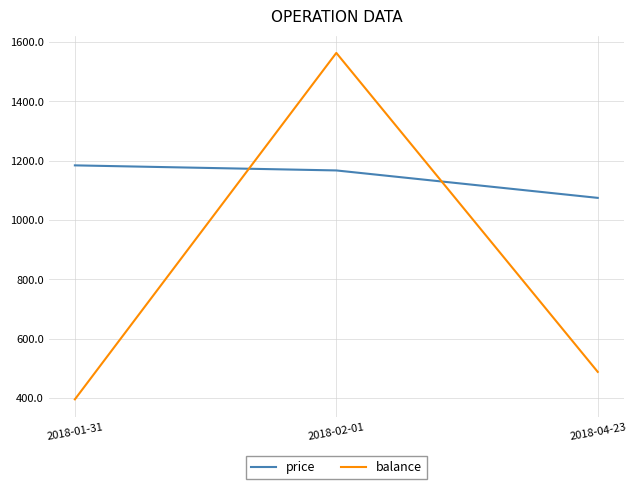

The value of balance at 2018-01-31 is 395.9. True or false?

True